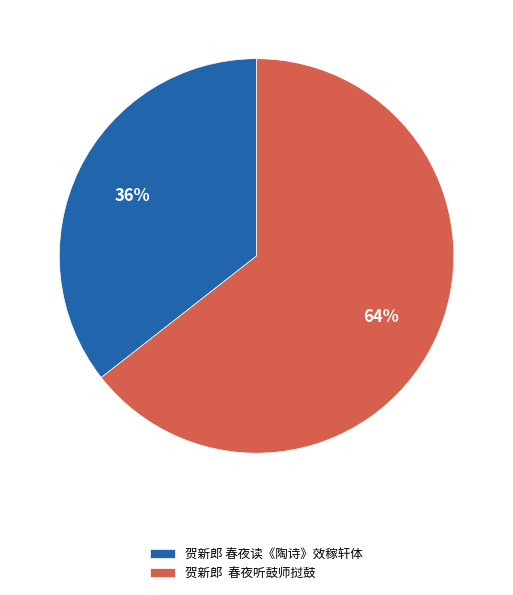

Is it true that 贺新郎 春夜读《陶诗》效稼轩体 is 36% of the pie?

True